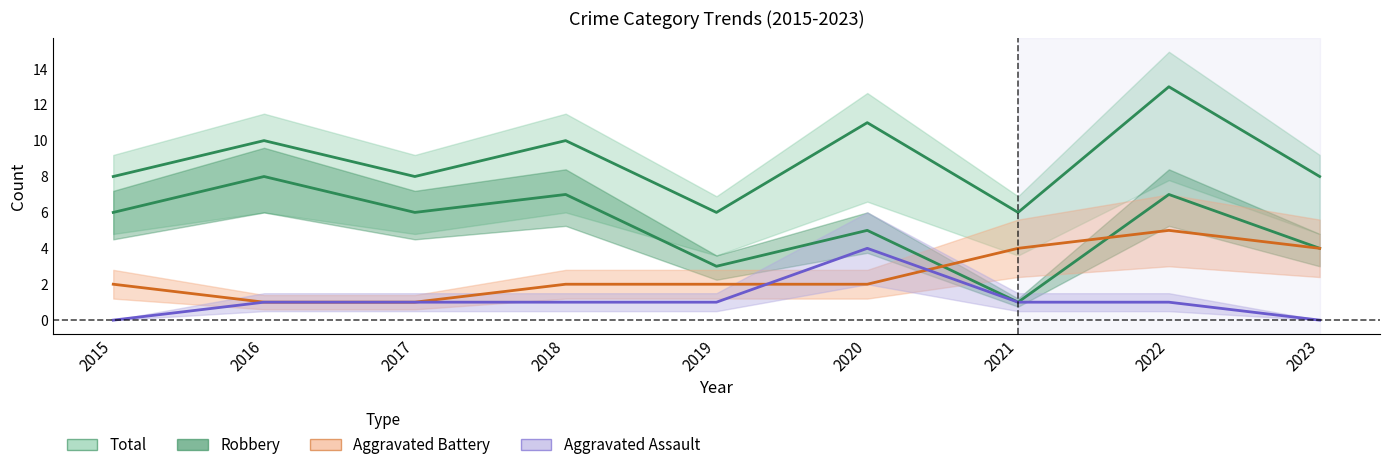

At which label does Total reach its minimum?

2019